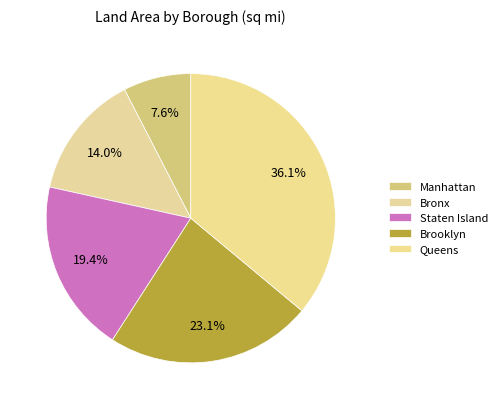

Which has a higher value, Manhattan or Queens?

Queens